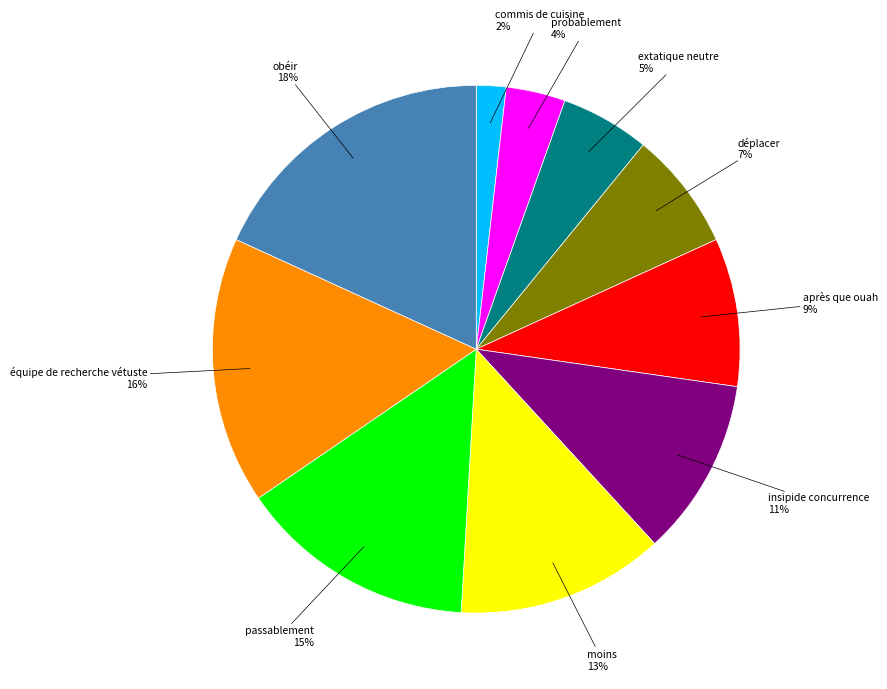

Is there a majority slice in this chart?

No